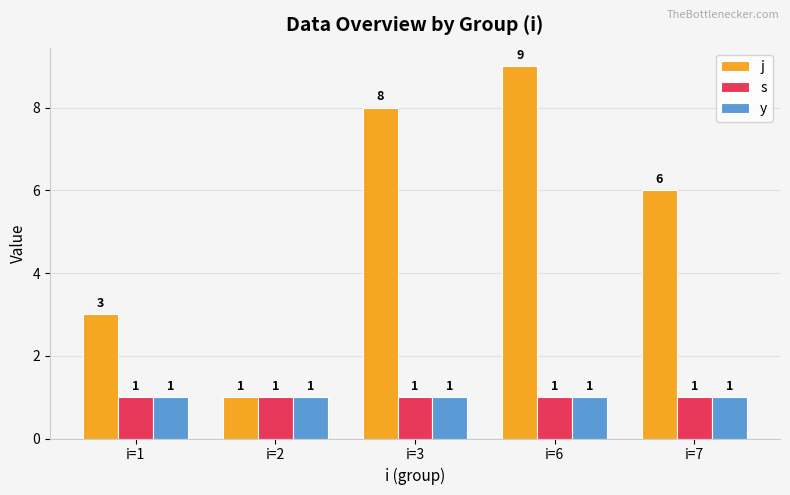

Which label corresponds to the largest value in the chart?

i=6